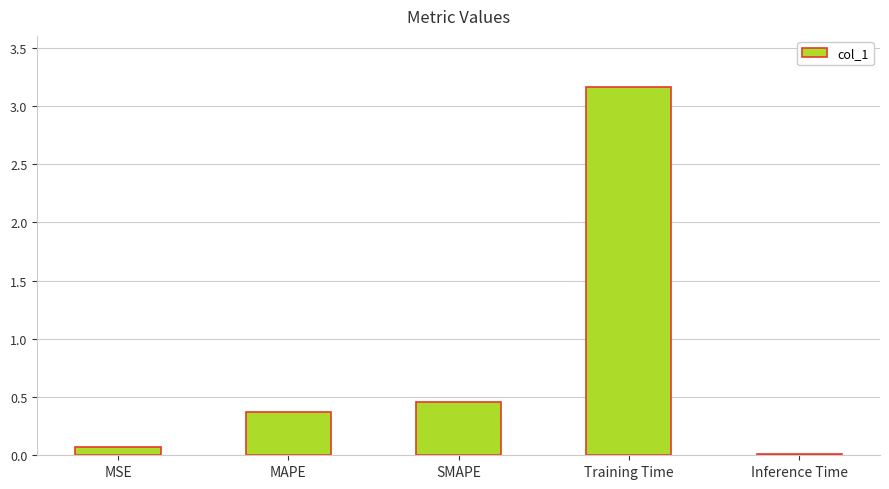

Which category has the highest value across all series?

Training Time